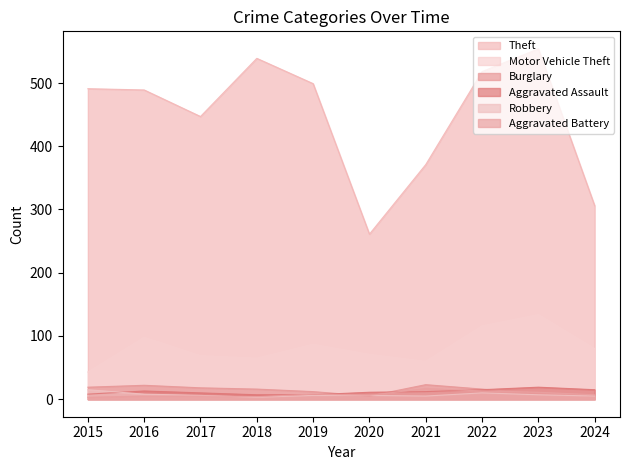

Reading left to right, list all the values displayed in this chart.

Theft: 2015=491	2016=489	2017=447	2018=539	2019=499	2020=261	2021=371	2022=518	2023=554	2024=306
Motor Vehicle Theft: 2015=43	2016=98	2017=69	2018=65	2019=87	2020=71	2021=60	2022=116	2023=134	2024=80
Burglary: 2015=19	2016=22	2017=18	2018=16	2019=12	2020=5	2021=23	2022=16	2023=9	2024=5
Aggravated Assault: 2015=8	2016=13	2017=10	2018=7	2019=7	2020=11	2021=12	2022=15	2023=19	2024=15
Robbery: 2015=15	2016=8	2017=6	2018=3	2019=6	2020=6	2021=5	2022=10	2023=7	2024=5
Aggravated Battery: 2015=3	2016=5	2017=5	2018=4	2019=8	2020=6	2021=17	2022=13	2023=11	2024=7